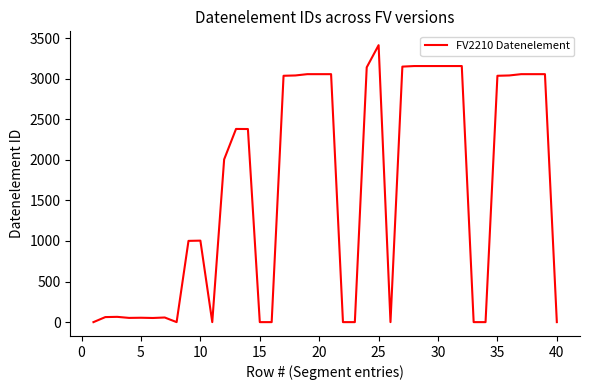

What is the greatest value displayed?

3412